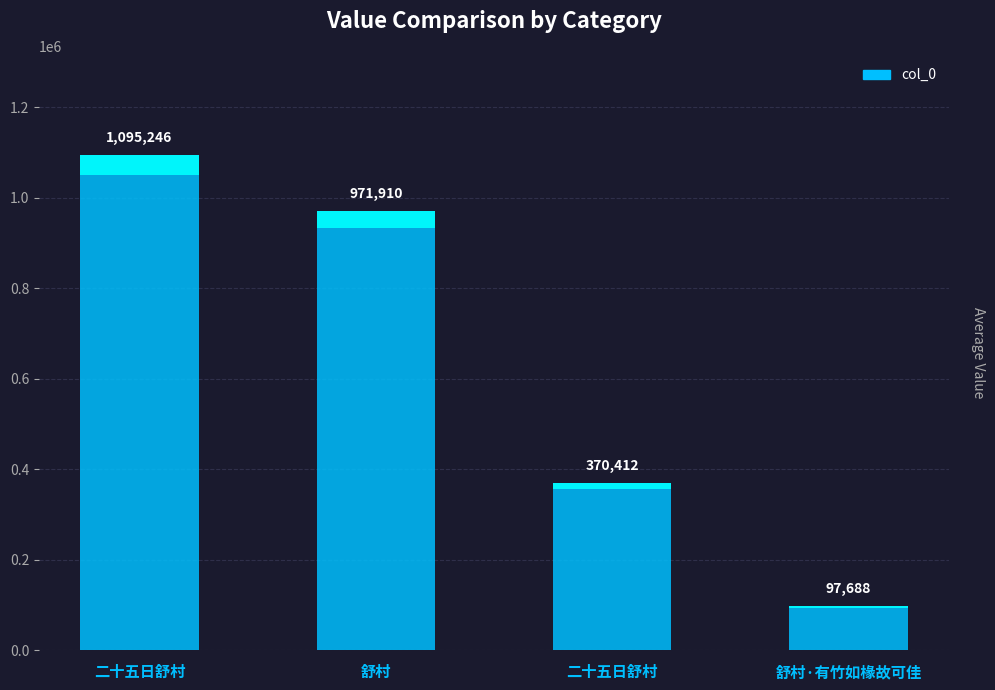

What is the difference between the values at 二十五日舒村 and 舒村·有竹如椽故可佳?

272724